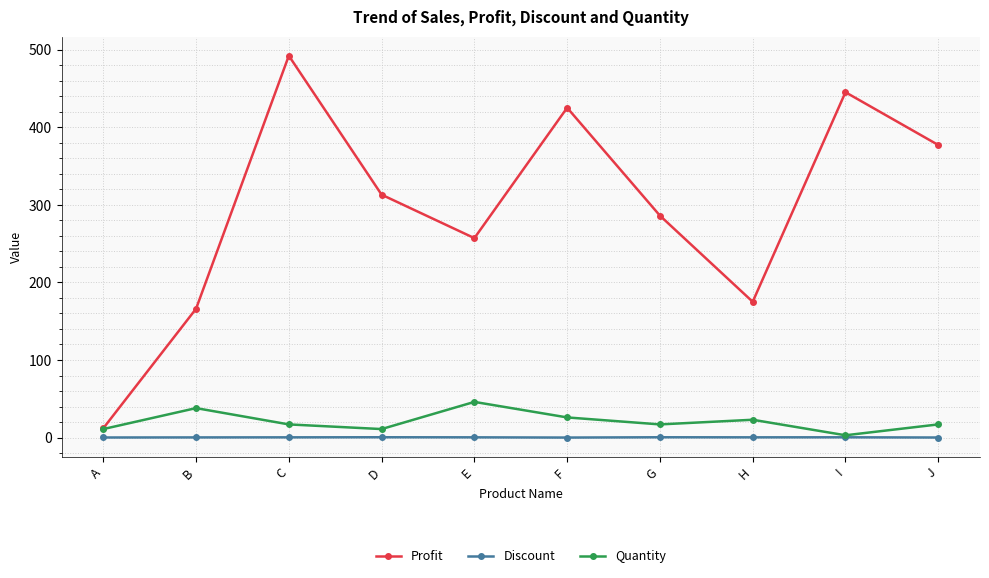

Which series has the largest total across all categories?

Profit